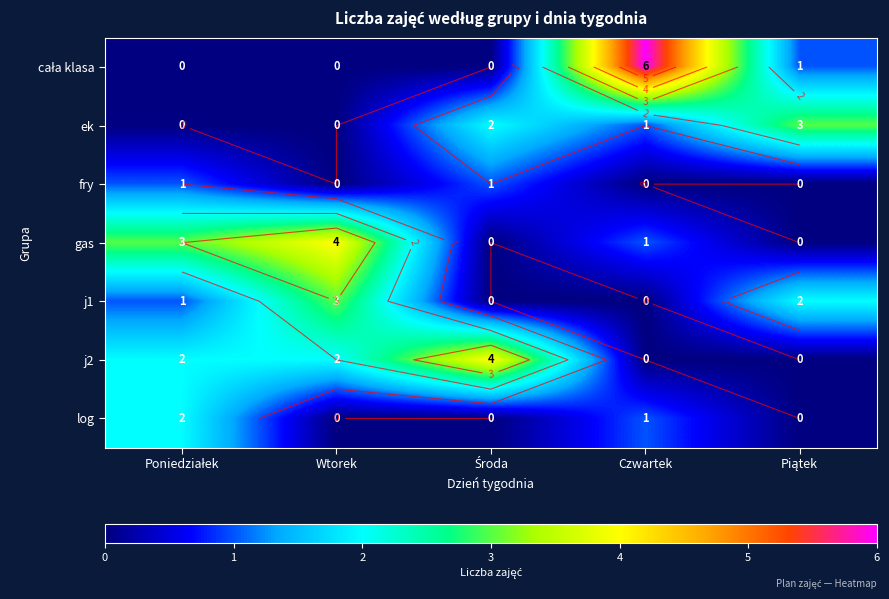

How many data points does each series have?

5